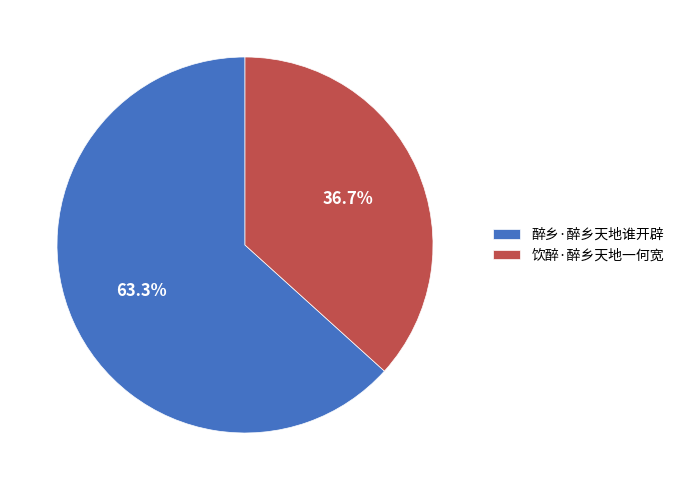

Which slice is the smallest?

饮醉·醉乡天地一何宽